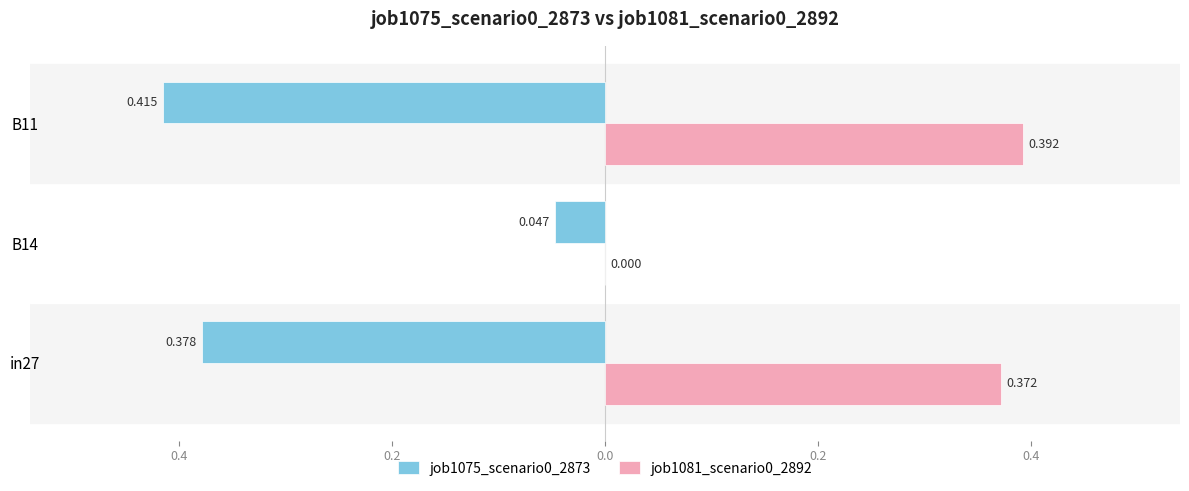

How many bars are there in total?

6